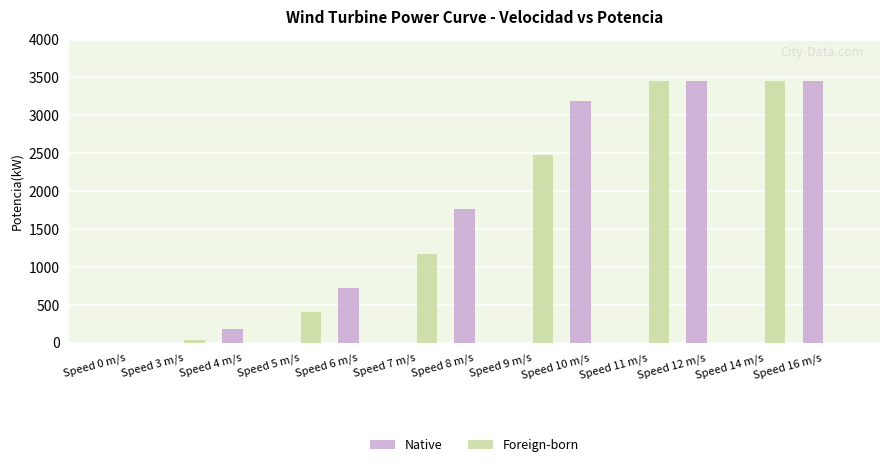

What is the maximum value shown in the chart?

3450